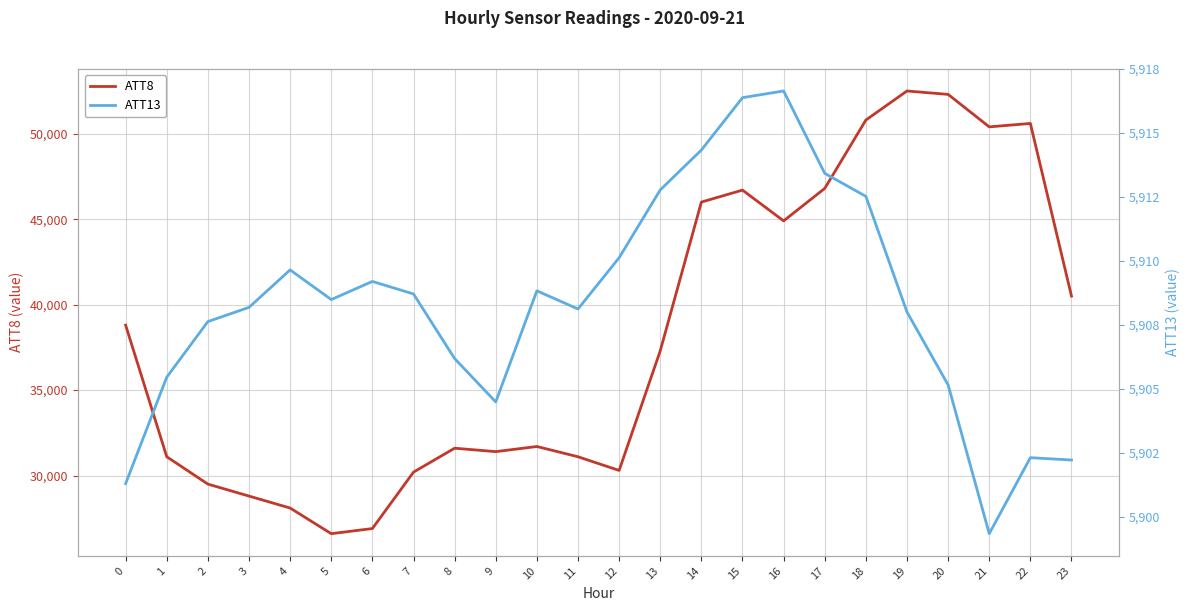

At which category does ATT8 reach its first local valley?

5